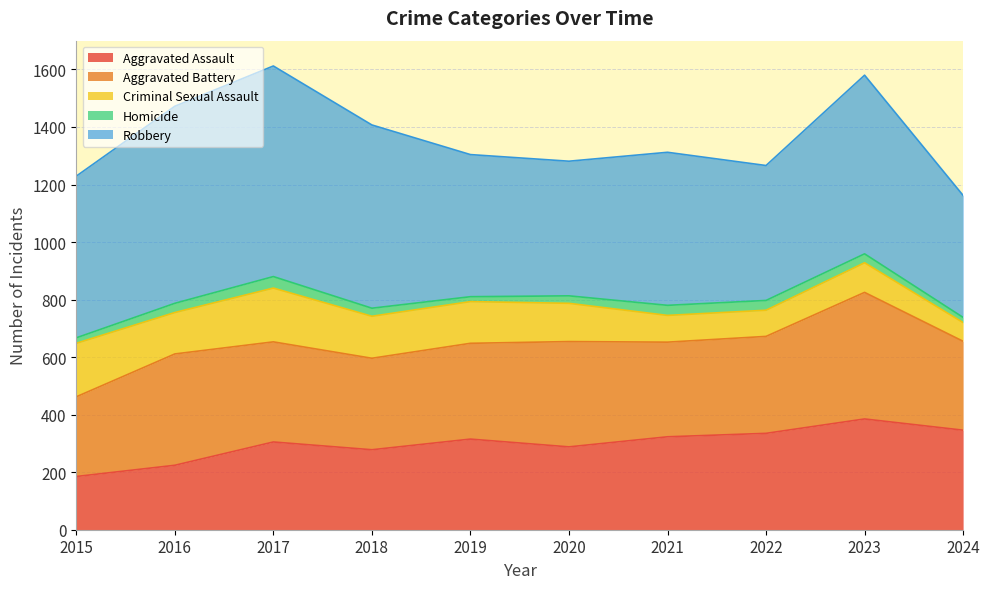

Rank the series at 2022 from lowest to highest value.

Homicide, Criminal Sexual Assault, Aggravated Assault, Aggravated Battery, Robbery